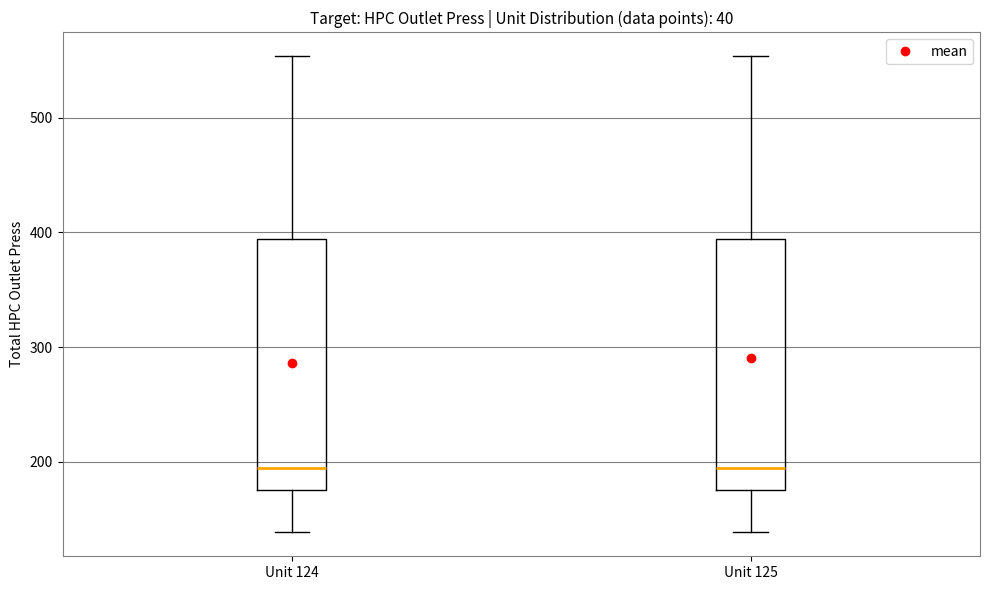

Reading left to right, read every box against the y-axis: the position of its median line, the range the box covers, and the ends of its whiskers. The values are not printed on the chart, so give them approximately, as read against the axis.

Unit 124: median 190, box 180 to 390, whiskers 140 to 550
Unit 125: median 190, box 180 to 390, whiskers 140 to 550